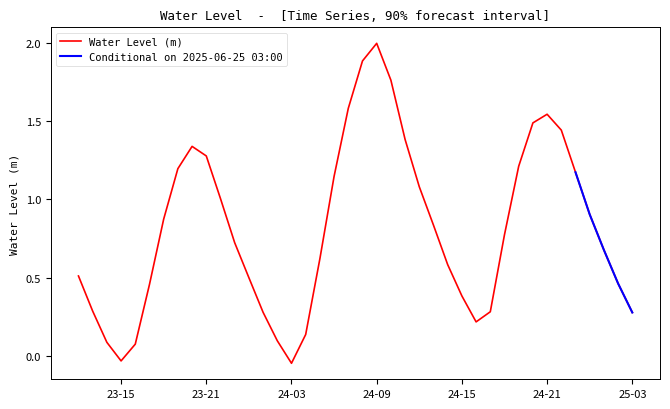

Which category has the highest value in the Water Level (m) series?

24-09